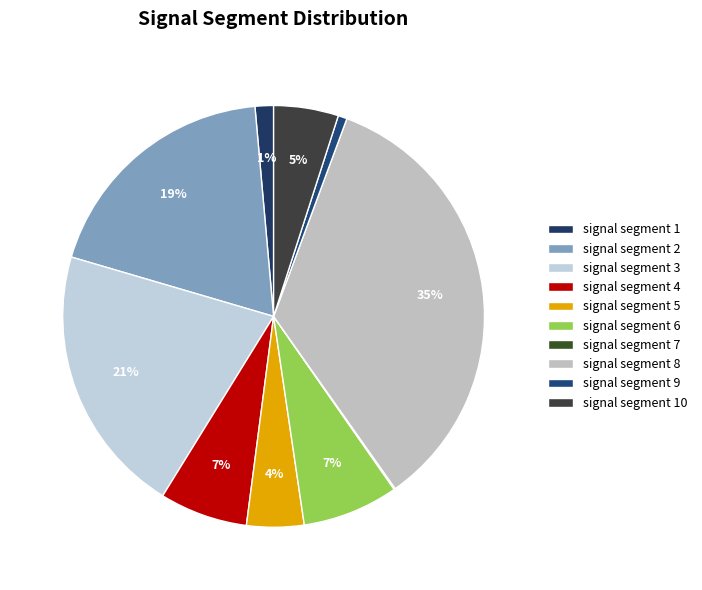

Rank the categories by value from lowest to highest.

signal segment 7, signal segment 9, signal segment 1, signal segment 5, signal segment 10, signal segment 4, signal segment 6, signal segment 2, signal segment 3, signal segment 8